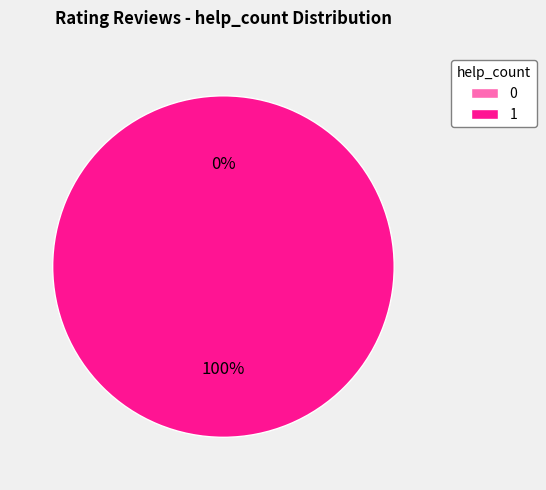

The 1 slice represents 94% of the pie. True or false?

False